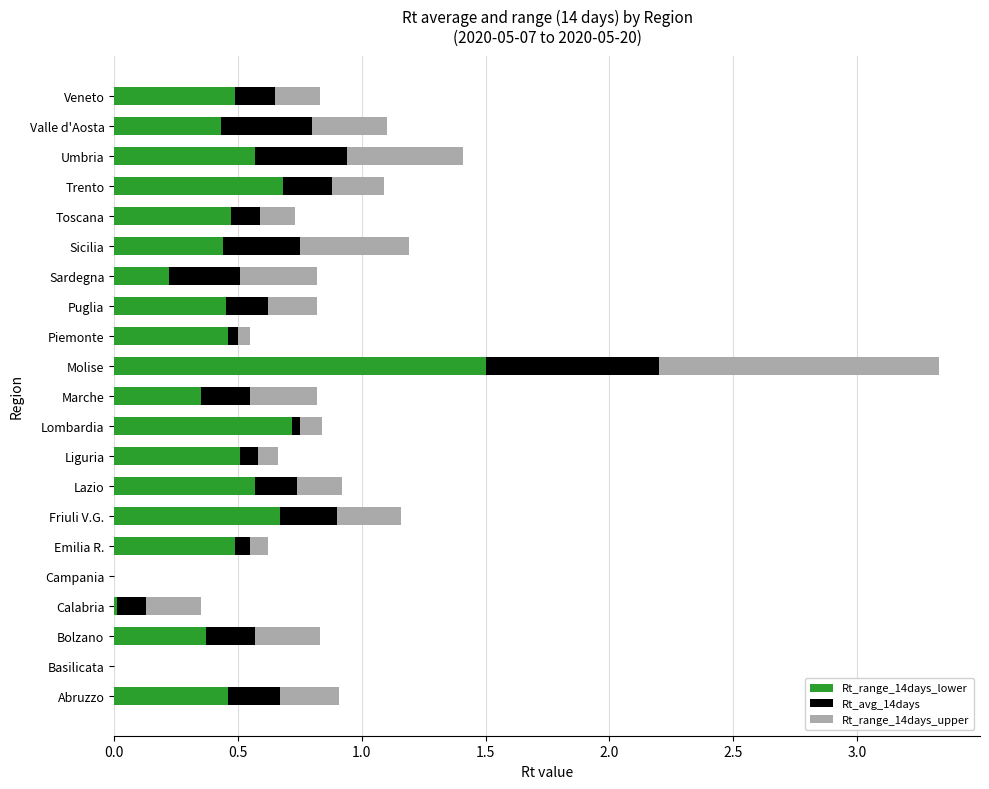

At which category is the sum across all series the highest?

Molise